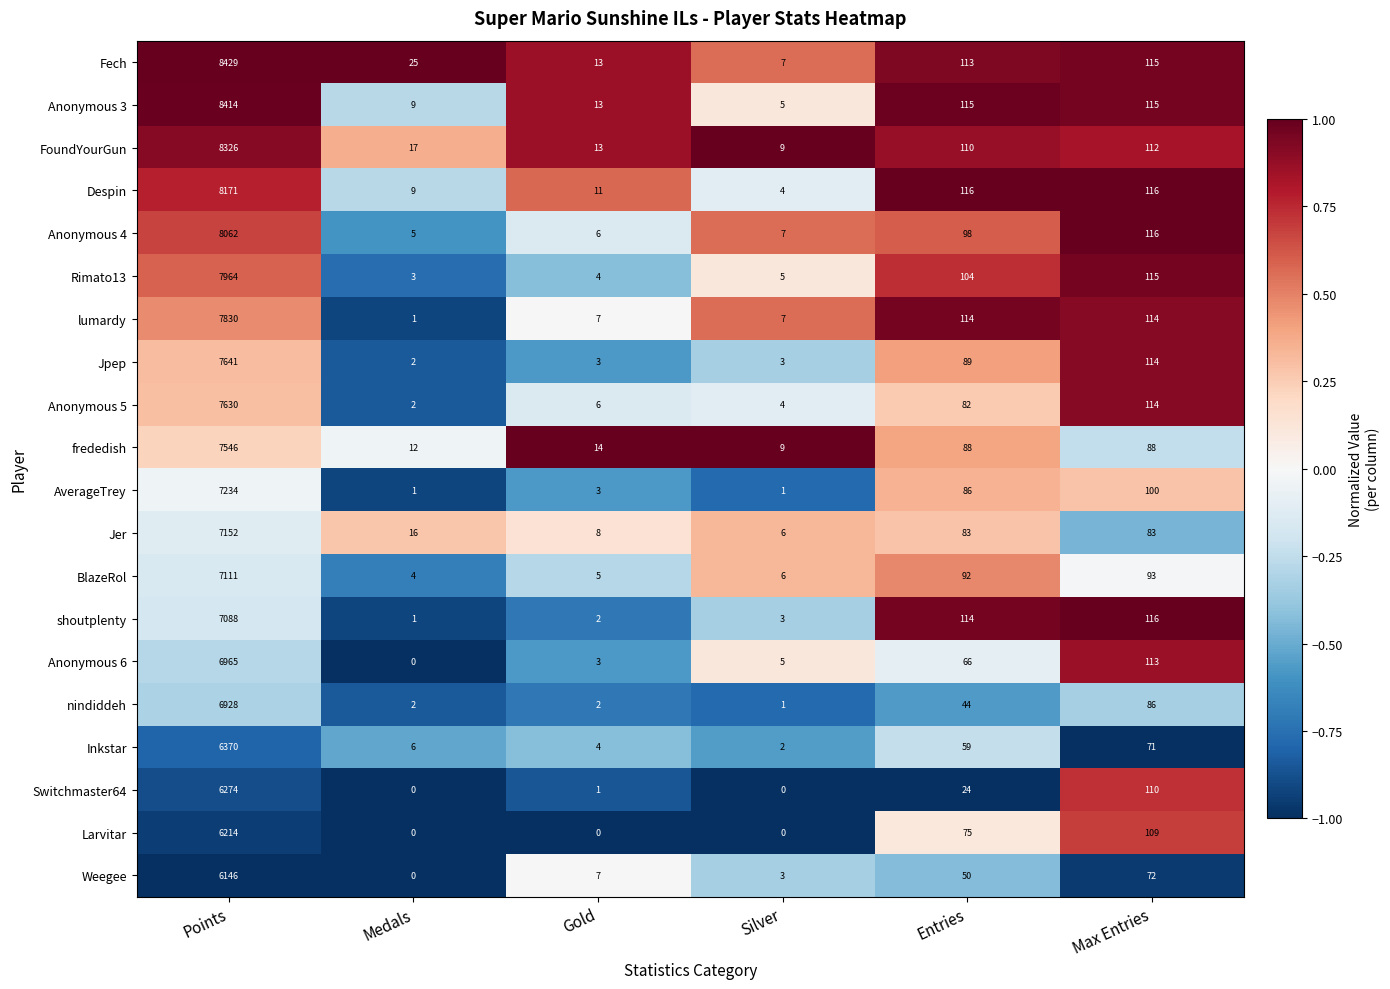

At which label does Larvitar reach its peak?

Points